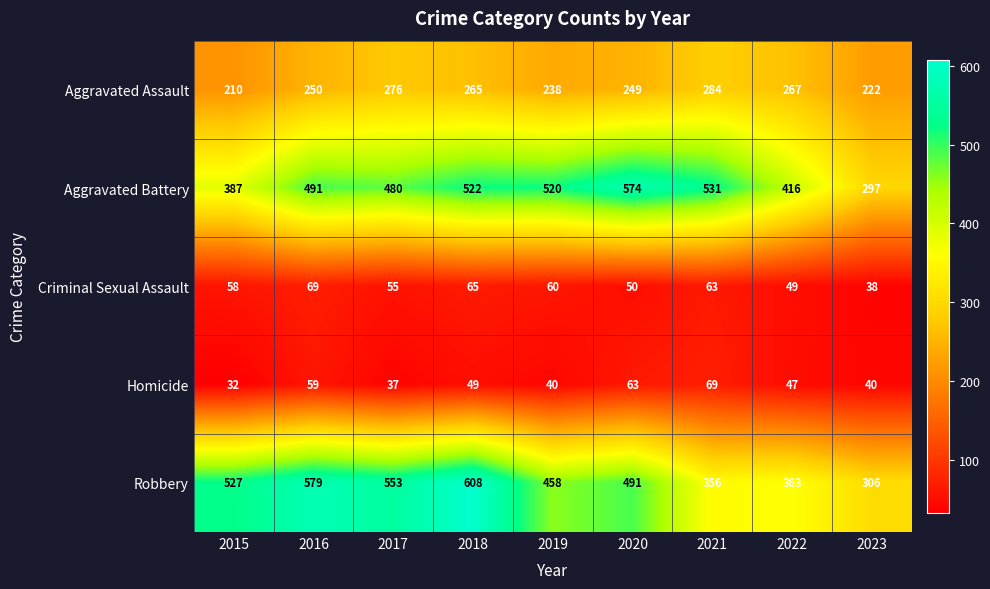

At 2019, list the series in order from largest to smallest.

Aggravated Battery, Robbery, Aggravated Assault, Criminal Sexual Assault, Homicide